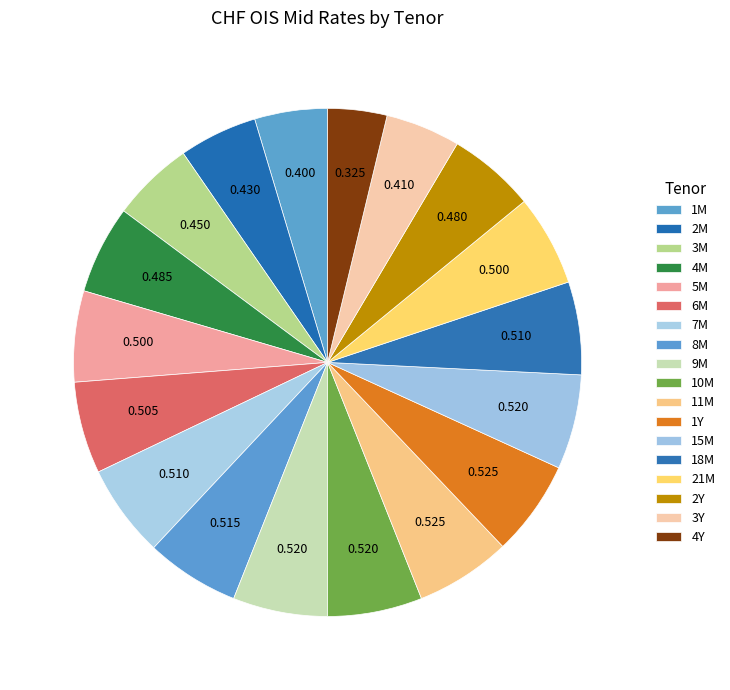

What is the change in value from 15M to 4Y?

-0.2